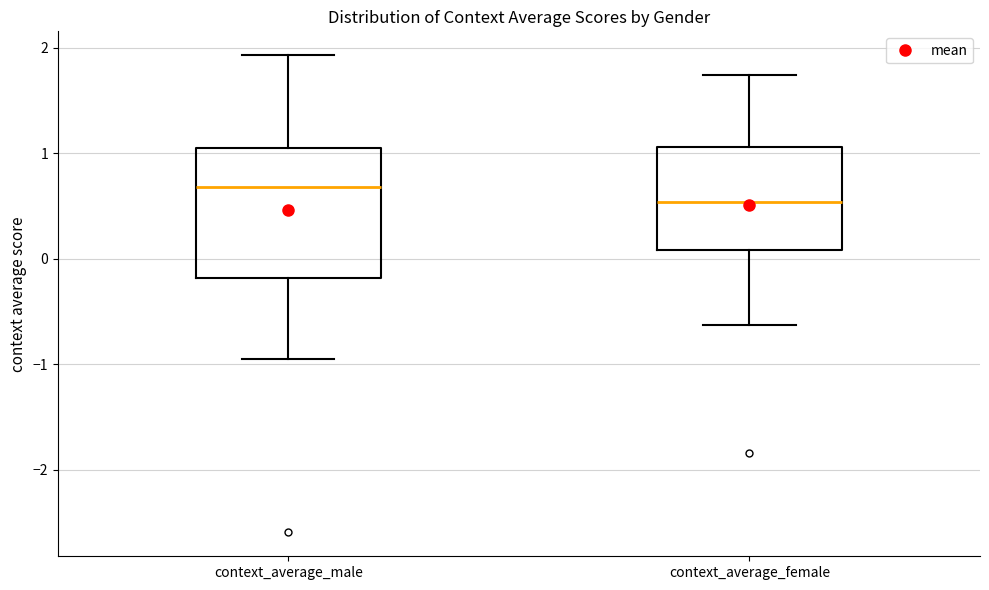

Where does the median line of the box for context_average_male sit on the y-axis? The values are not printed on the chart, so give them approximately, as read against the axis.

0.7